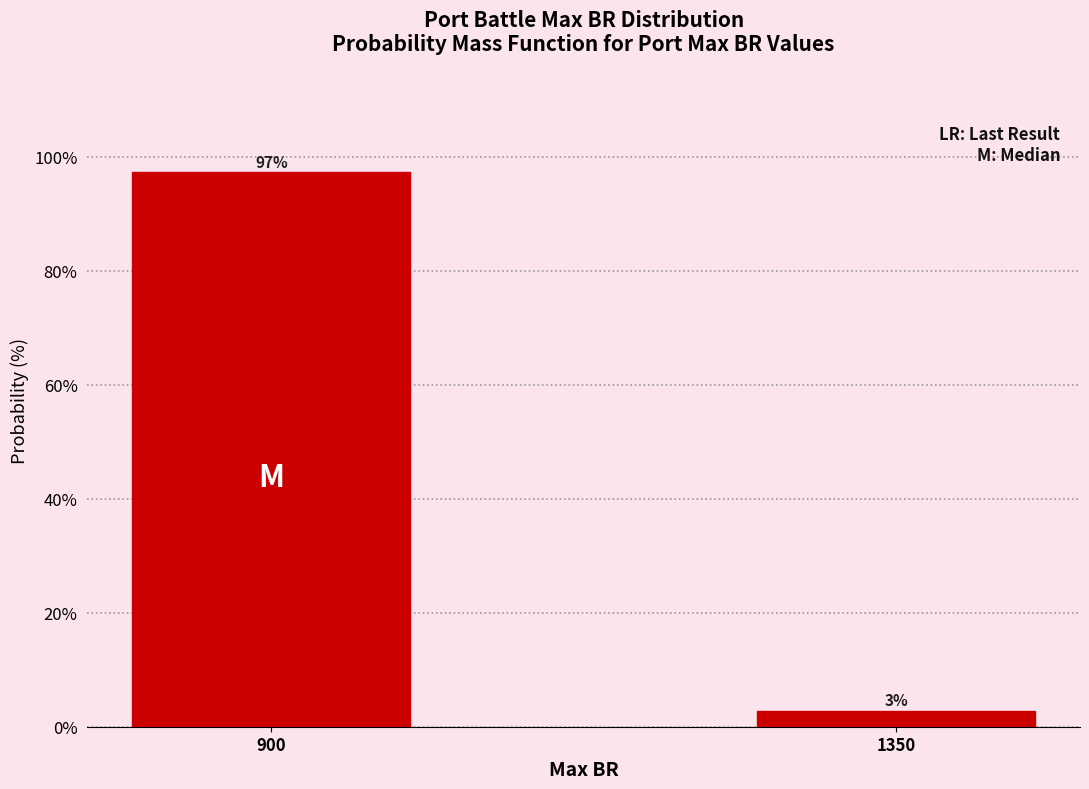

At which label does the data first exceed 97?

900